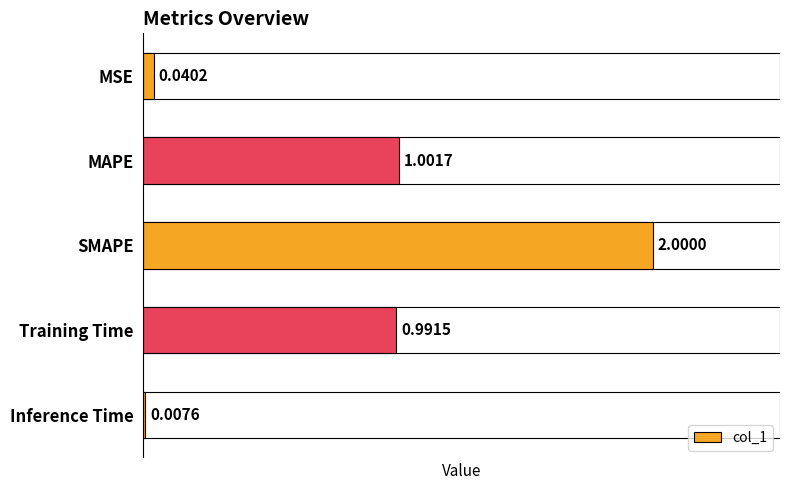

What is the average value?

0.8